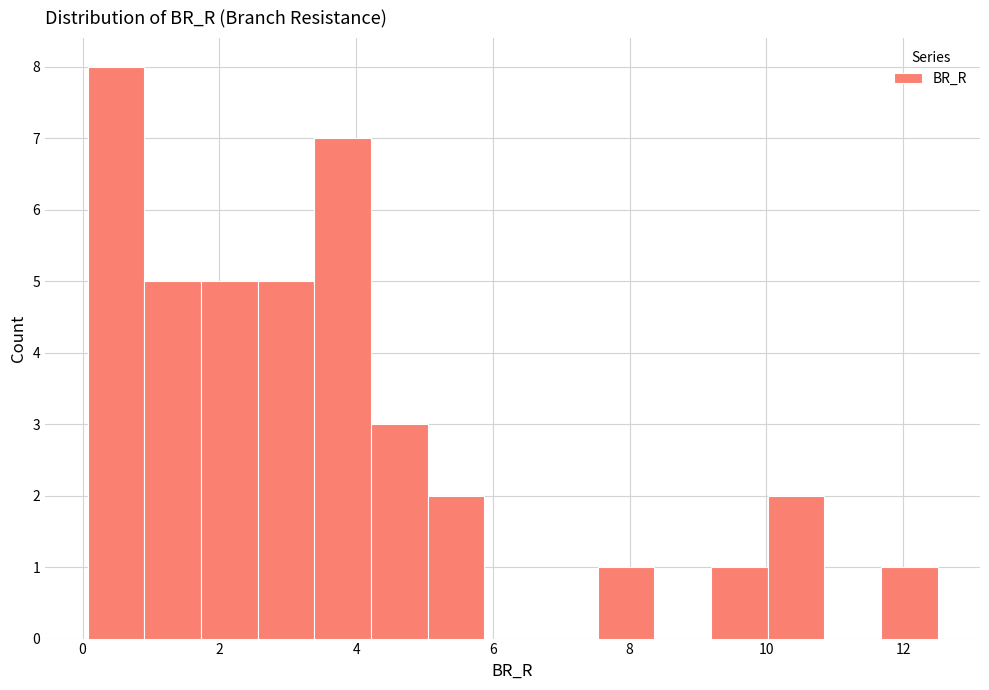

Reading left to right, list every bar in this chart as the range it spans on the x-axis followed by its height. Neither the bar edges nor the heights are printed on the chart, so give them approximately, as read against the axes.

0.0 to 1.0: 8
1.0 to 1.8: 5
1.8 to 2.6: 5
2.6 to 3.4: 5
3.4 to 4.2: 7
4.2 to 5.0: 3
5.0 to 5.8: 2
5.8 to 6.8: 0
6.8 to 7.6: 0
7.6 to 8.4: 1
8.4 to 9.2: 0
9.2 to 10.0: 1
10.0 to 10.8: 2
10.8 to 11.6: 0
11.6 to 12.6: 1